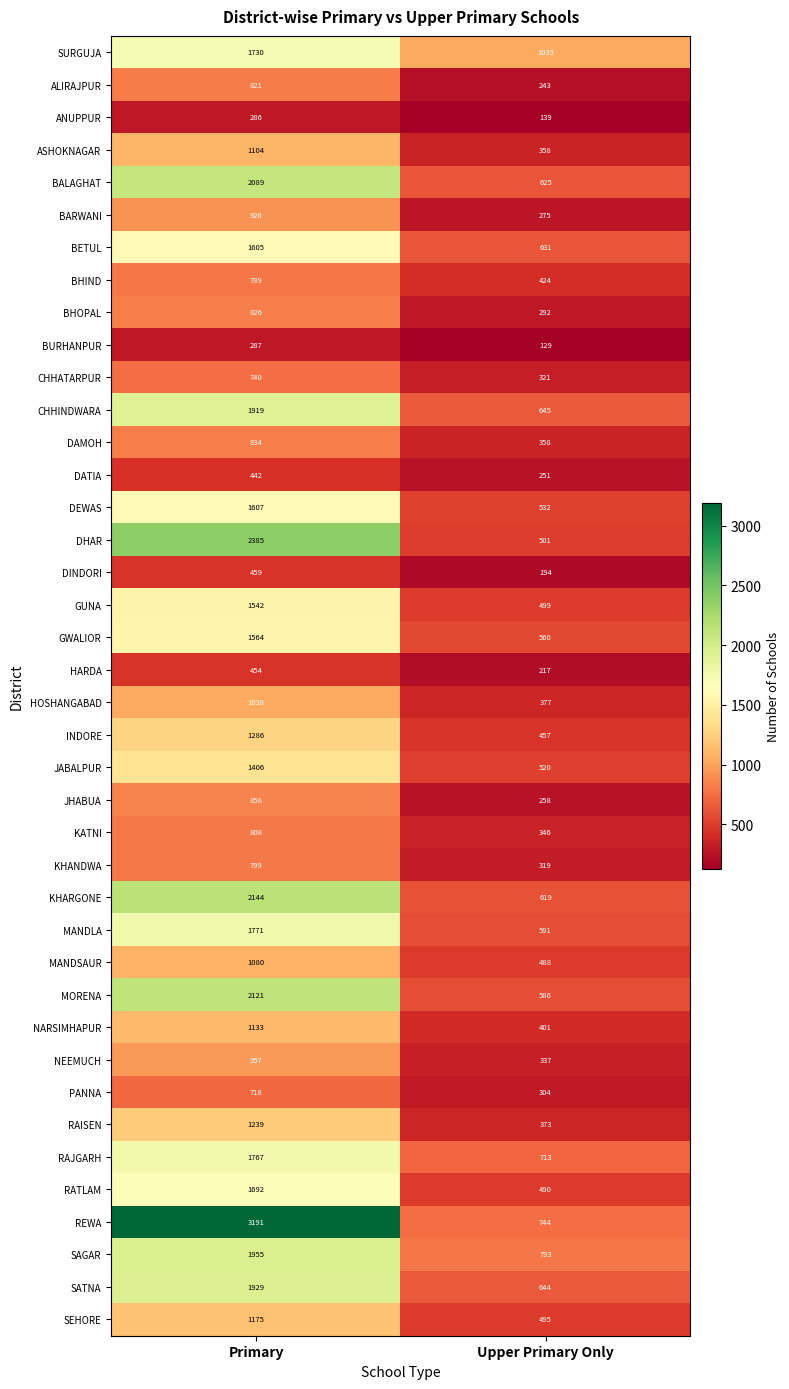

What is the total value across all series at Upper Primary Only?

18084